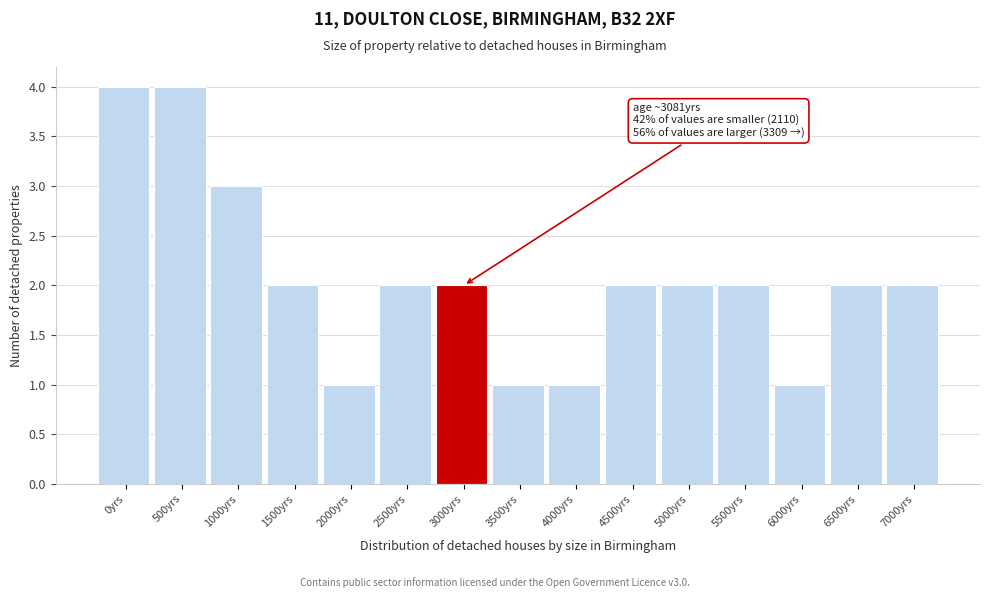

Reading left to right, list all the values displayed in this chart.

0yrs=4	500yrs=4	1000yrs=3	1500yrs=2	2000yrs=1	2500yrs=2	3000yrs=2	3500yrs=1	4000yrs=1	4500yrs=2	5000yrs=2	5500yrs=2	6000yrs=1	6500yrs=2	7000yrs=2